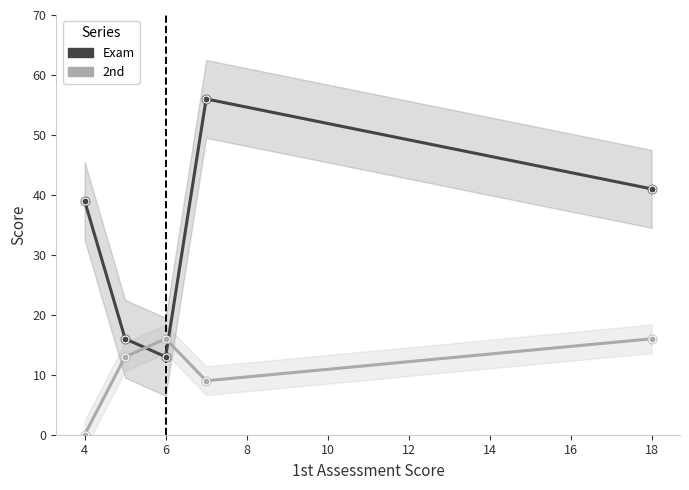

In the 2nd series, what Y value is closest to 8?

9